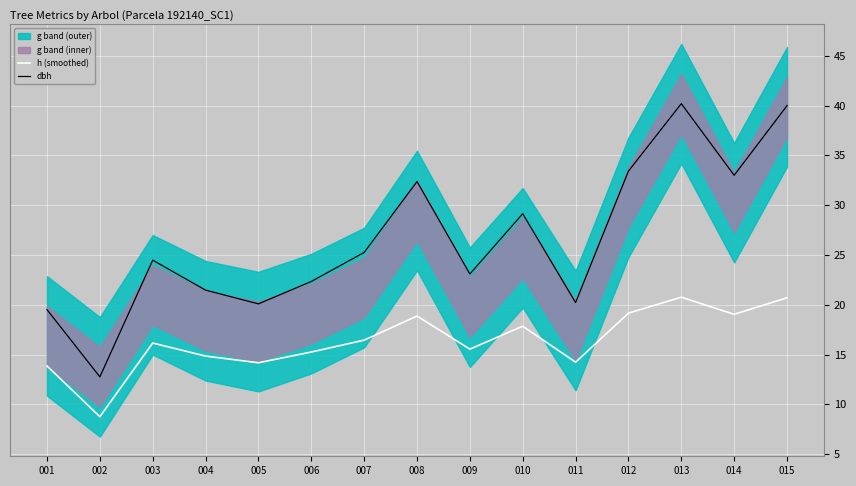

Reading right to left, transcribe all the data shown in this chart.

h (smoothed): 015=20.7	014=19.0	013=20.8	012=19.2	011=14.2	010=17.8	009=15.5	008=18.9	007=16.4	006=15.3	005=14.2	004=14.8	003=16.2	002=8.8	001=13.9
dbh: 015=40.0	014=33.0	013=40.2	012=33.4	011=20.2	010=29.1	009=23.1	008=32.4	007=25.2	006=22.3	005=20.1	004=21.5	003=24.5	002=12.8	001=19.5